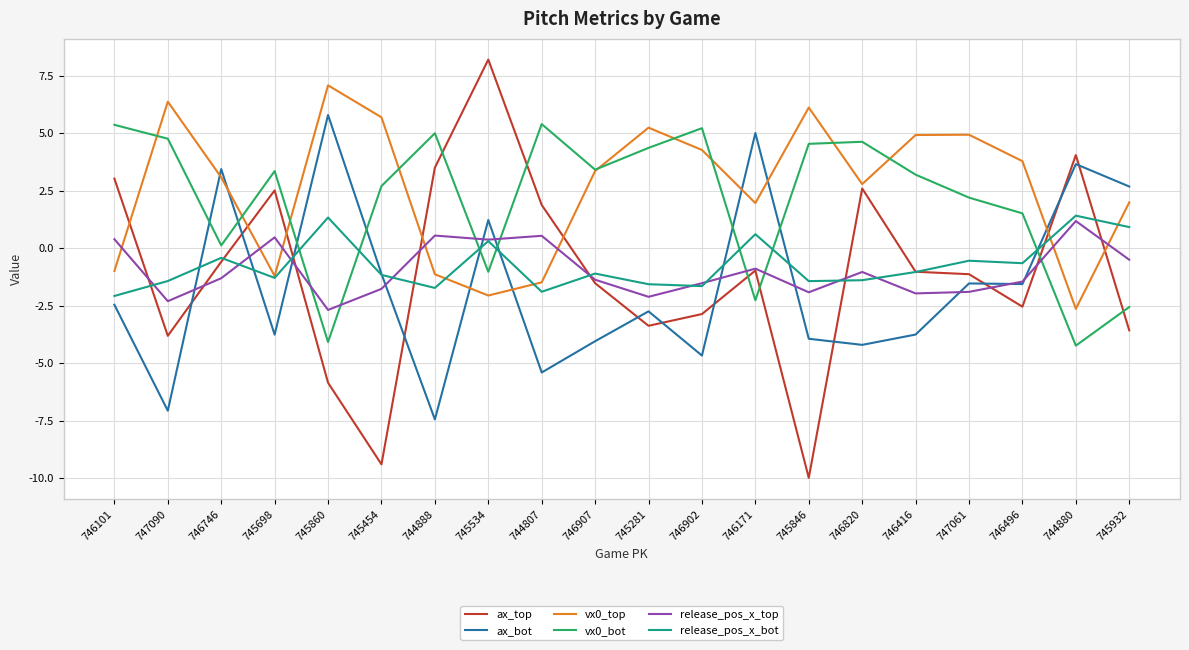

What value does the vx0_top series have at 746416?

4.9